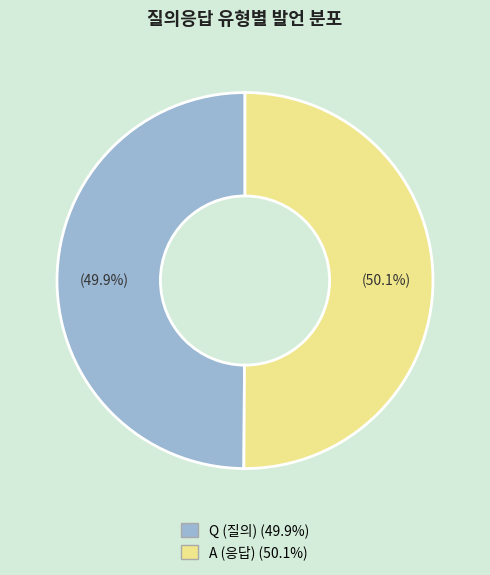

Approximately how many times larger is the value at Q compared to A?

1.0